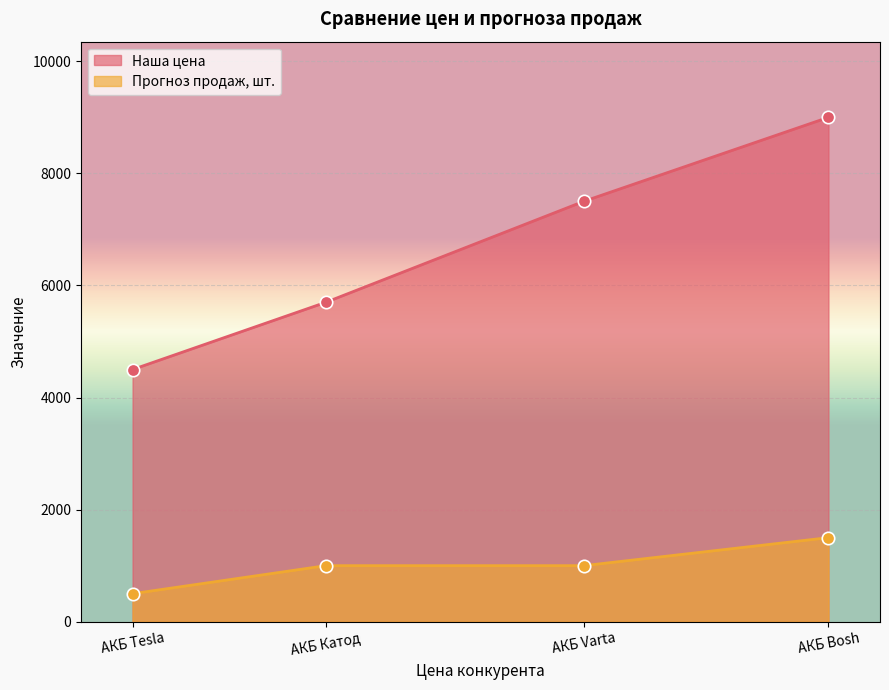

Is the value of Наша цена at АКБ Tesla greater than the value of Прогноз продаж, шт. at АКБ Varta?

Yes